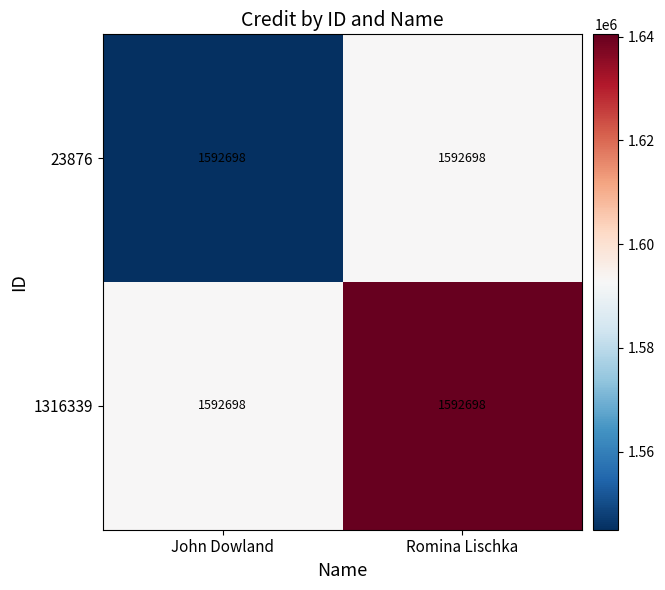

Where does the 1316339 series first go above 1640478?

Romina Lischka